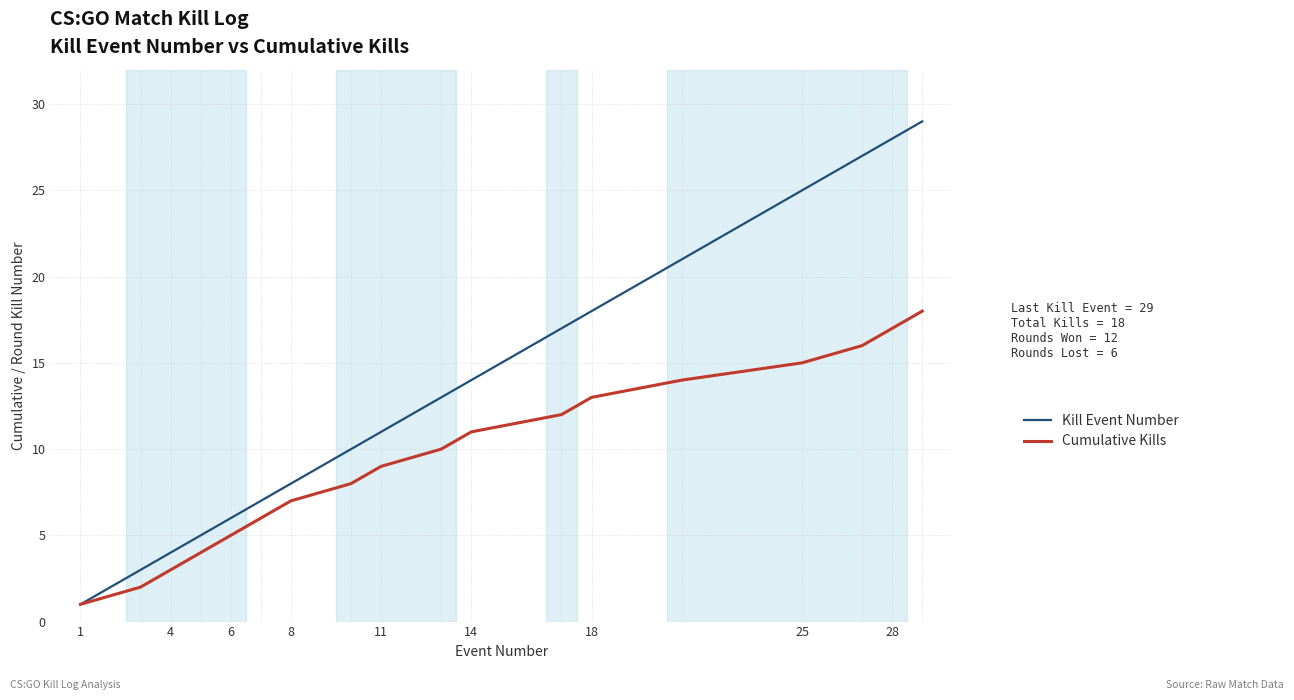

What is the greatest value displayed?

29